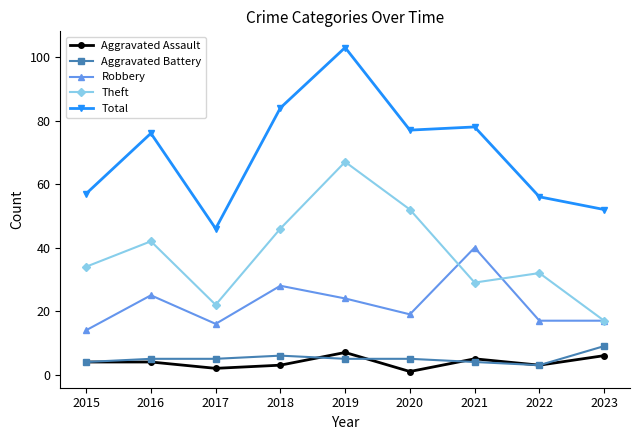

How many values in the Robbery series are below 19?

4